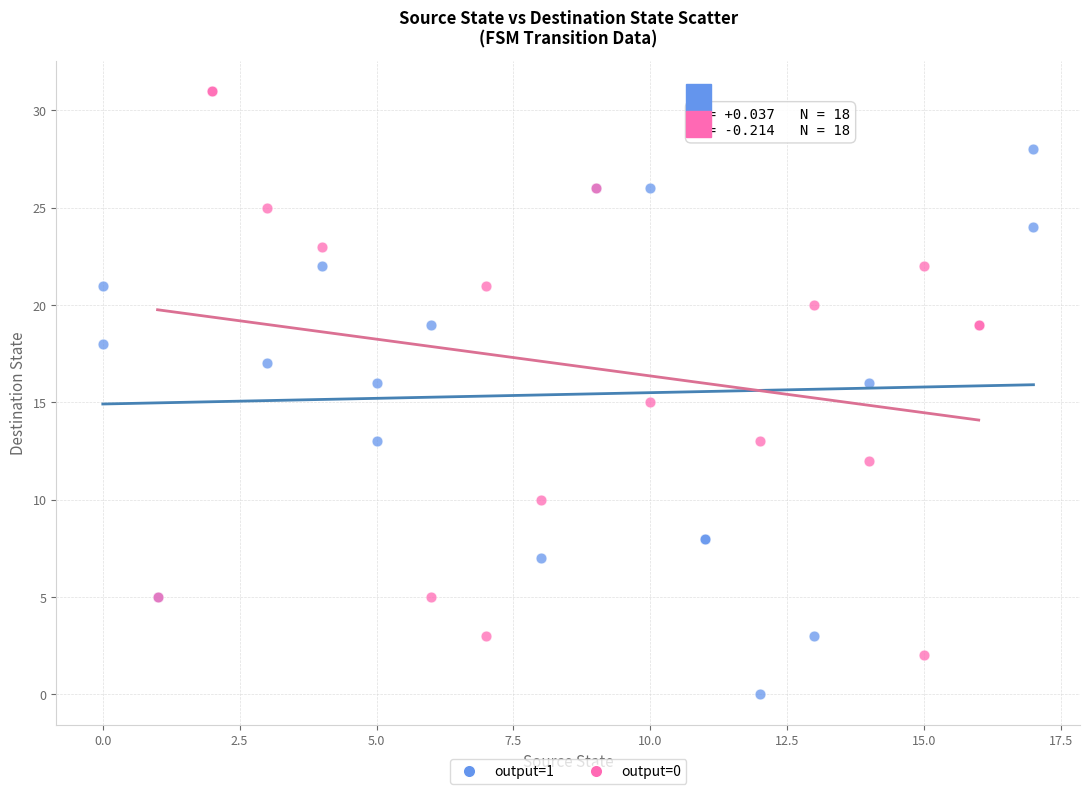

Which series reaches the maximum Y coordinate?

output=0